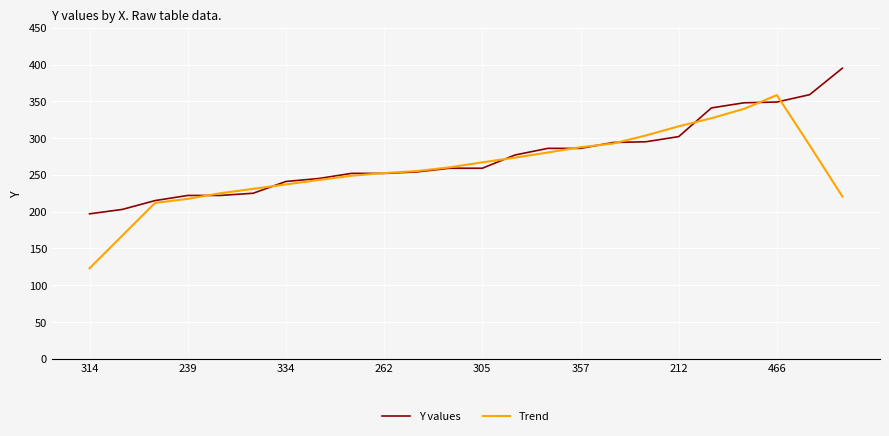

What is the minimum value shown in the chart?

123.0